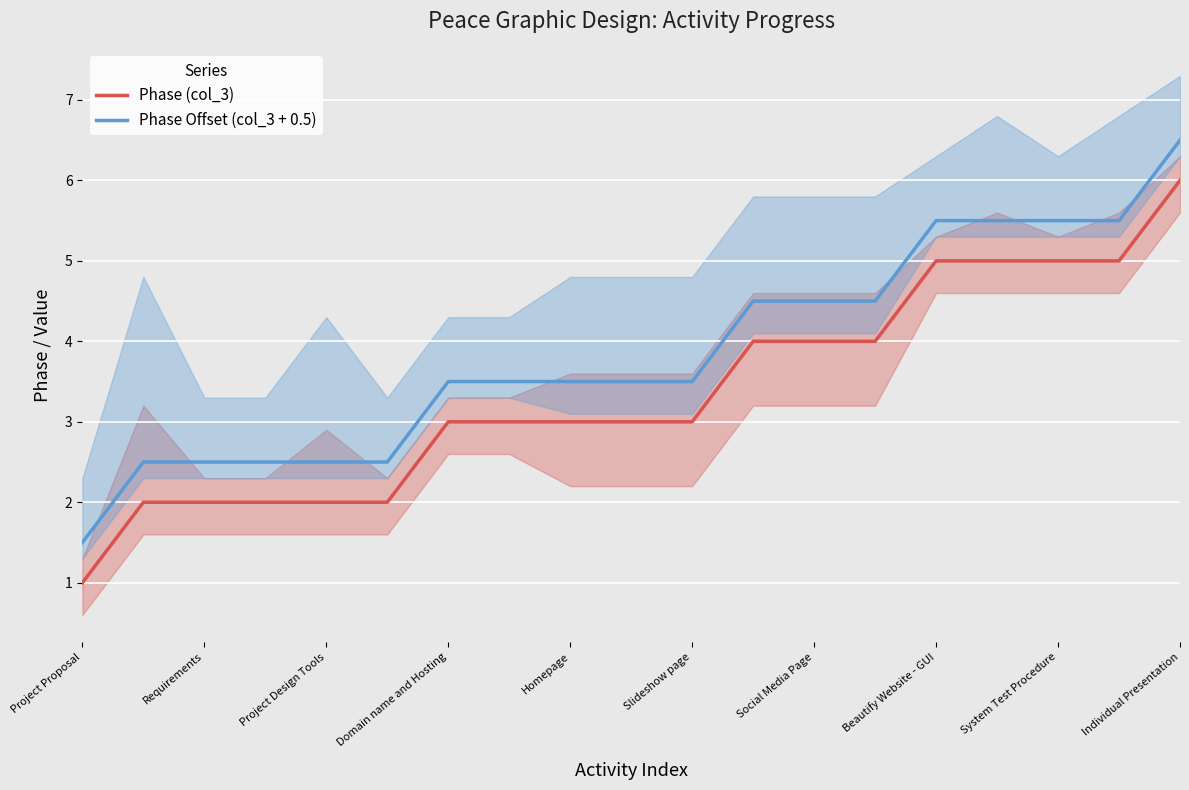

Is it true that Phase Offset (col_3 + 0.5) equals 3.5 at Slideshow page?

True